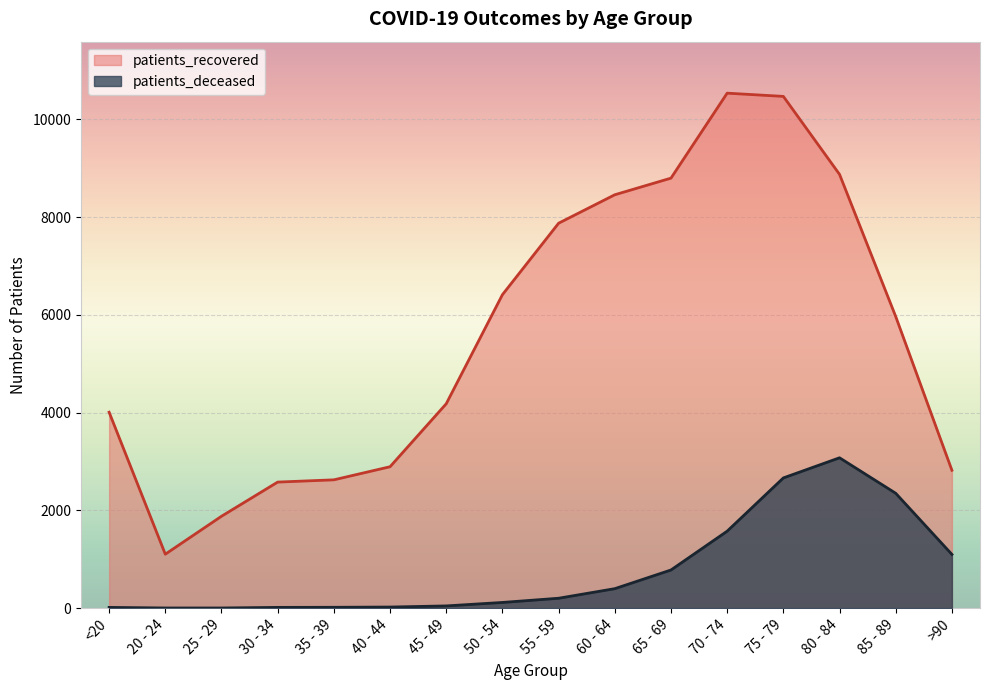

What is the value of the patients_recovered point at the 2nd from the left?

1103